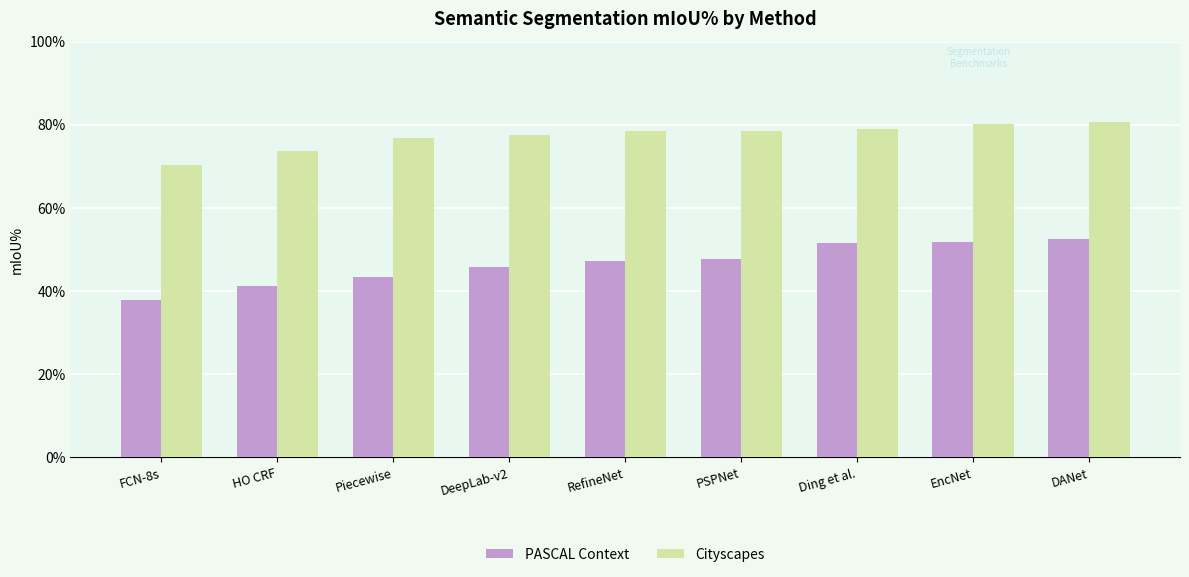

Which category has the lowest value across all series?

FCN-8s